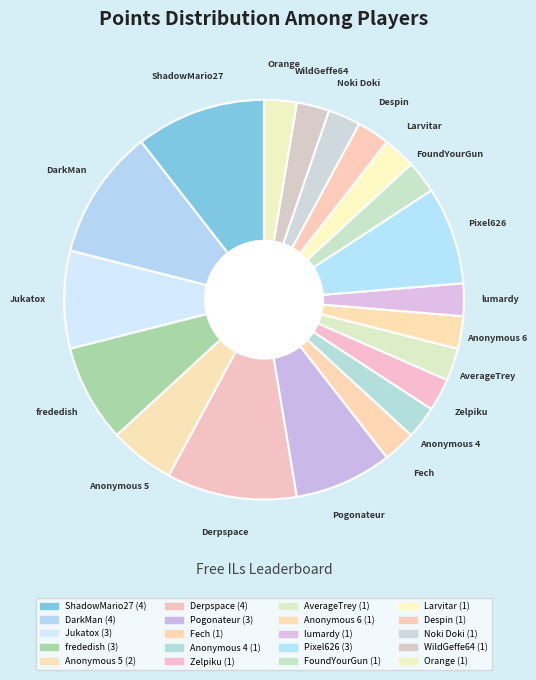

Count the number of slices in the pie.

20